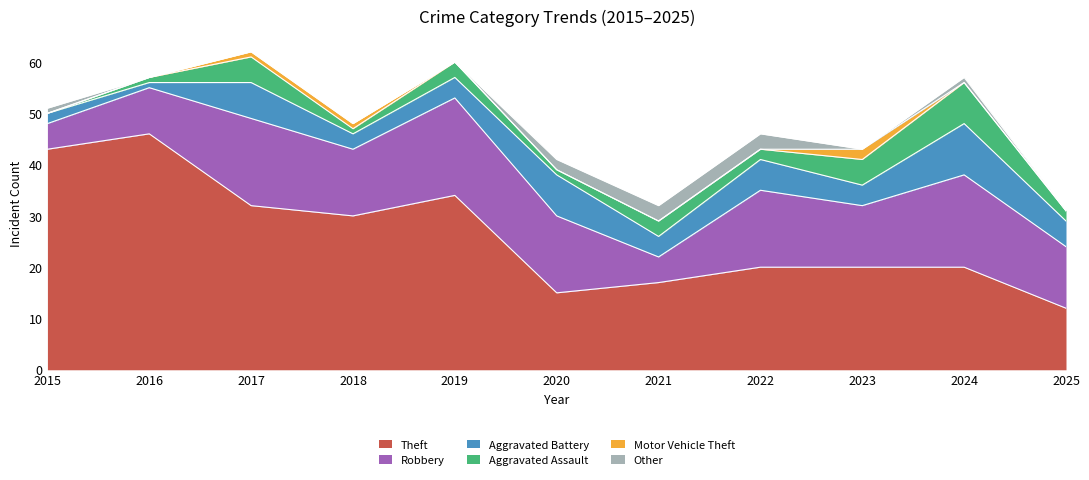

Reading right to left, what are all the values shown in this chart?

Theft: 2025=12	2024=20	2023=20	2022=20	2021=17	2020=15	2019=34	2018=30	2017=32	2016=46	2015=43
Robbery: 2025=12	2024=18	2023=12	2022=15	2021=5	2020=15	2019=19	2018=13	2017=17	2016=9	2015=5
Aggravated Battery: 2025=5	2024=10	2023=4	2022=6	2021=4	2020=8	2019=4	2018=3	2017=7	2016=1	2015=2
Aggravated Assault: 2025=2	2024=8	2023=5	2022=2	2021=3	2020=1	2019=3	2018=1	2017=5	2016=1	2015=0
Motor Vehicle Theft: 2025=0	2024=0	2023=2	2022=0	2021=0	2020=0	2019=0	2018=1	2017=1	2016=0	2015=0
Other: 2025=0	2024=1	2023=0	2022=3	2021=3	2020=2	2019=0	2018=0	2017=0	2016=0	2015=1